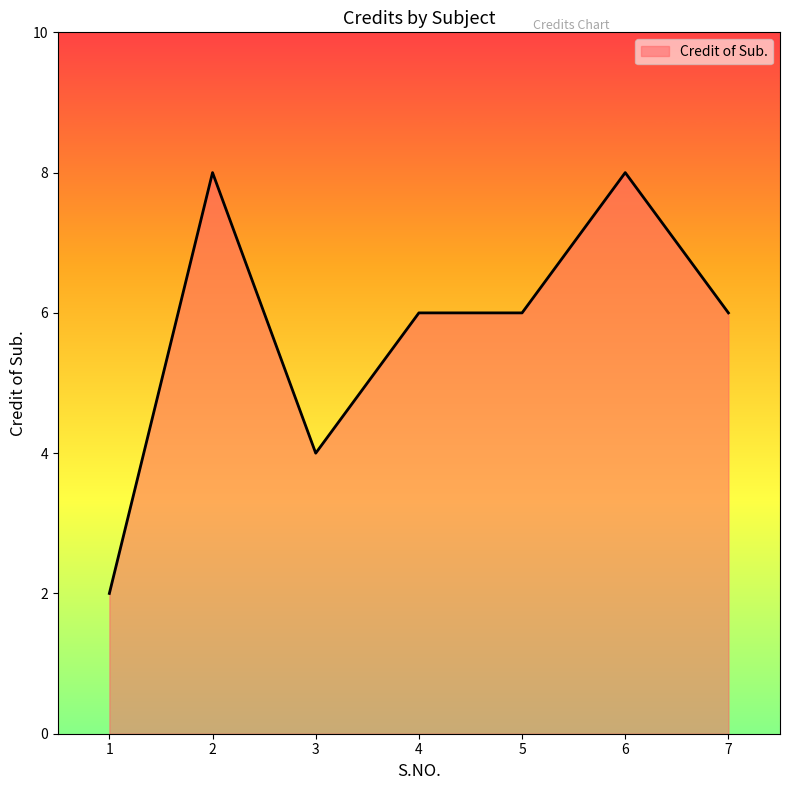

Reading left to right, extract all data points from this chart.

1=2	2=8	3=4	4=6	5=6	6=8	7=6